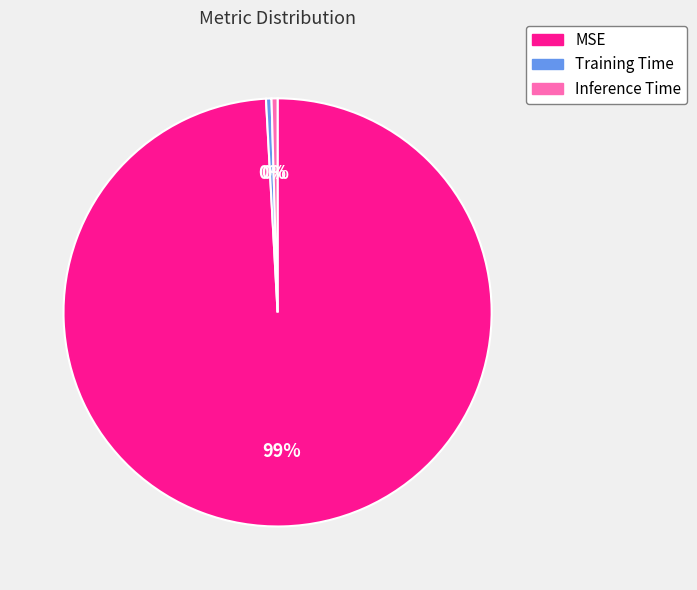

Combined, do Training Time and MSE account for over 50%?

Yes